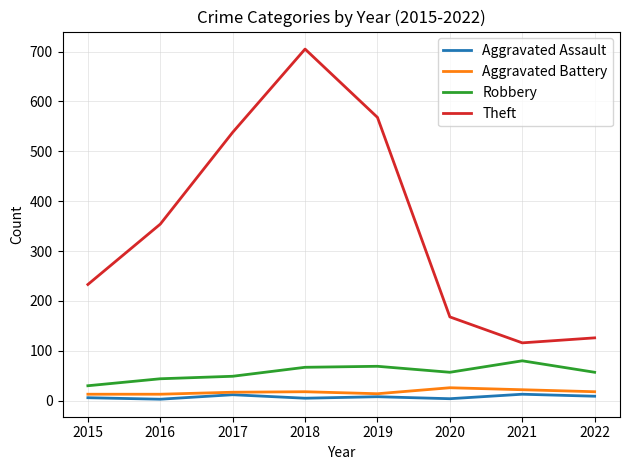

What is the lowest value of the Theft series?

116